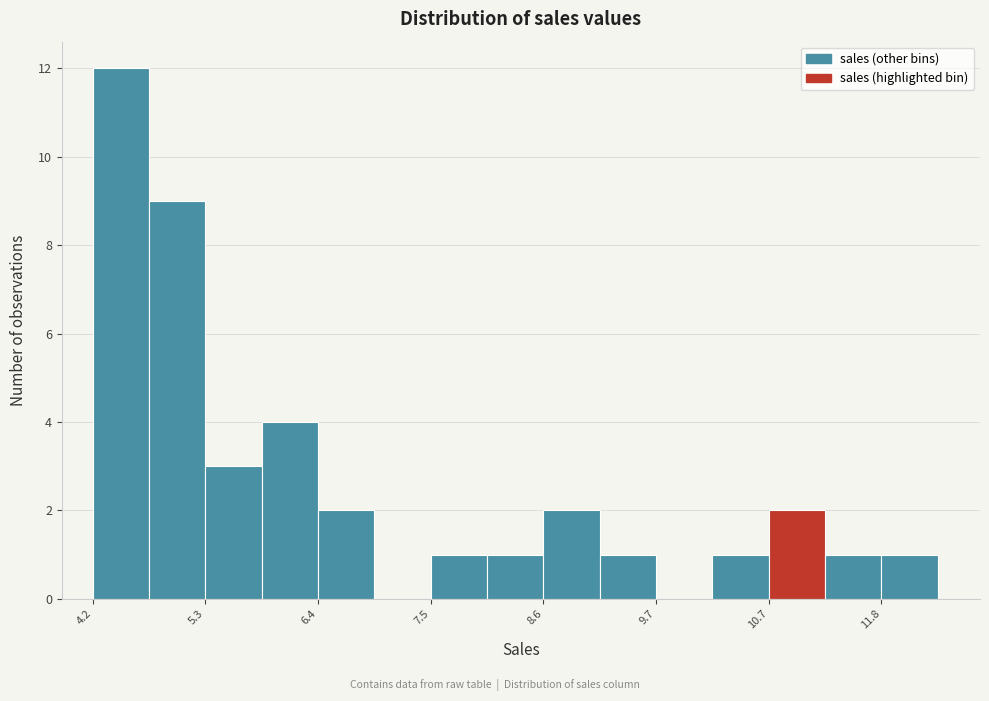

Read against the x-axis, roughly where is the centre of the tallest bar?

4.4